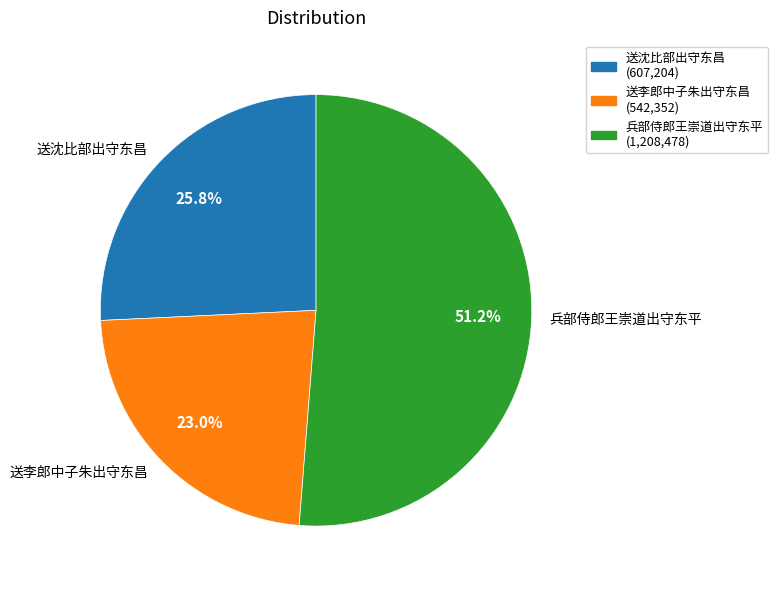

How many slices are in this pie chart?

3